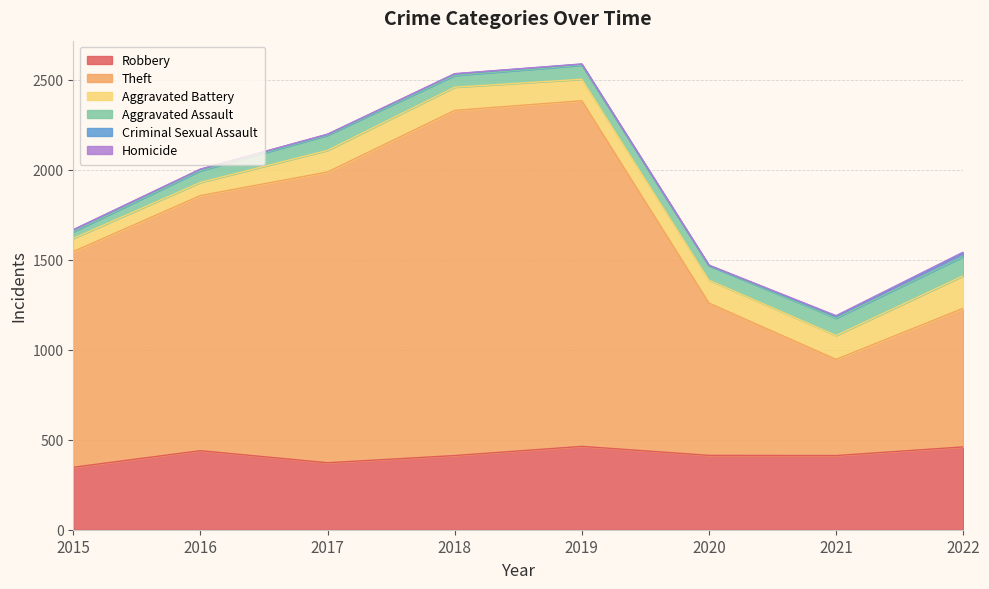

Where is Theft nearest to the value 1227?

2015